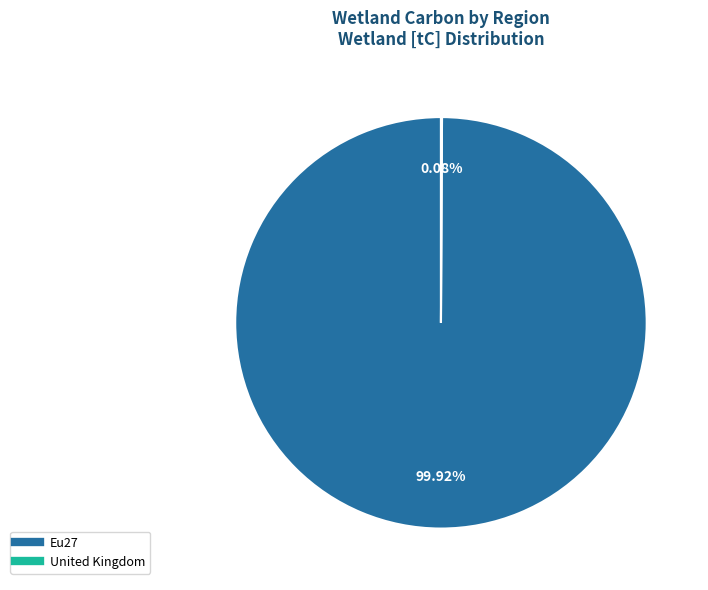

What percentage is the Eu27 slice, to the nearest percent?

100%